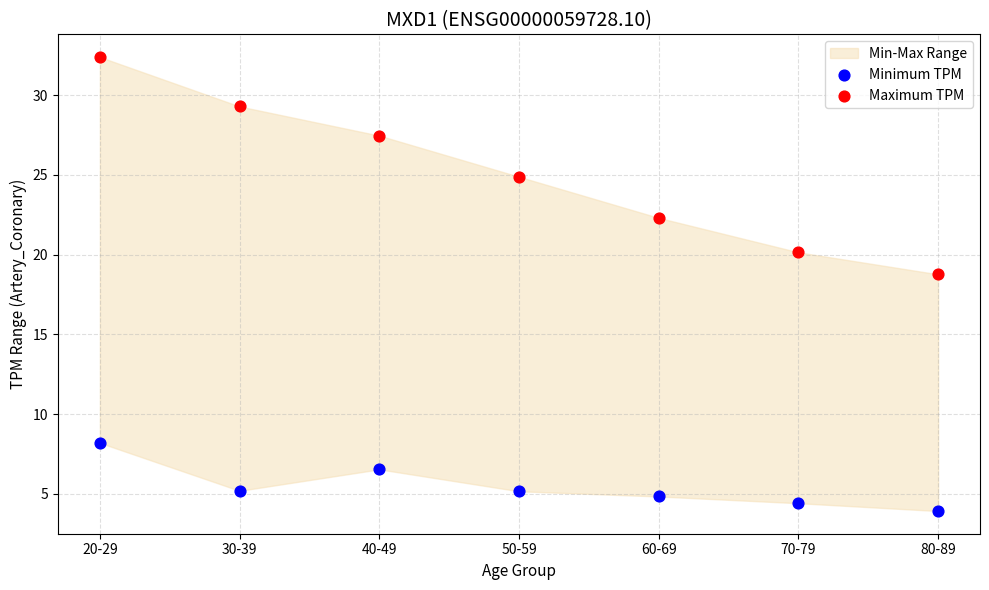

Which series has the largest Y range (max minus min)?

Maximum TPM